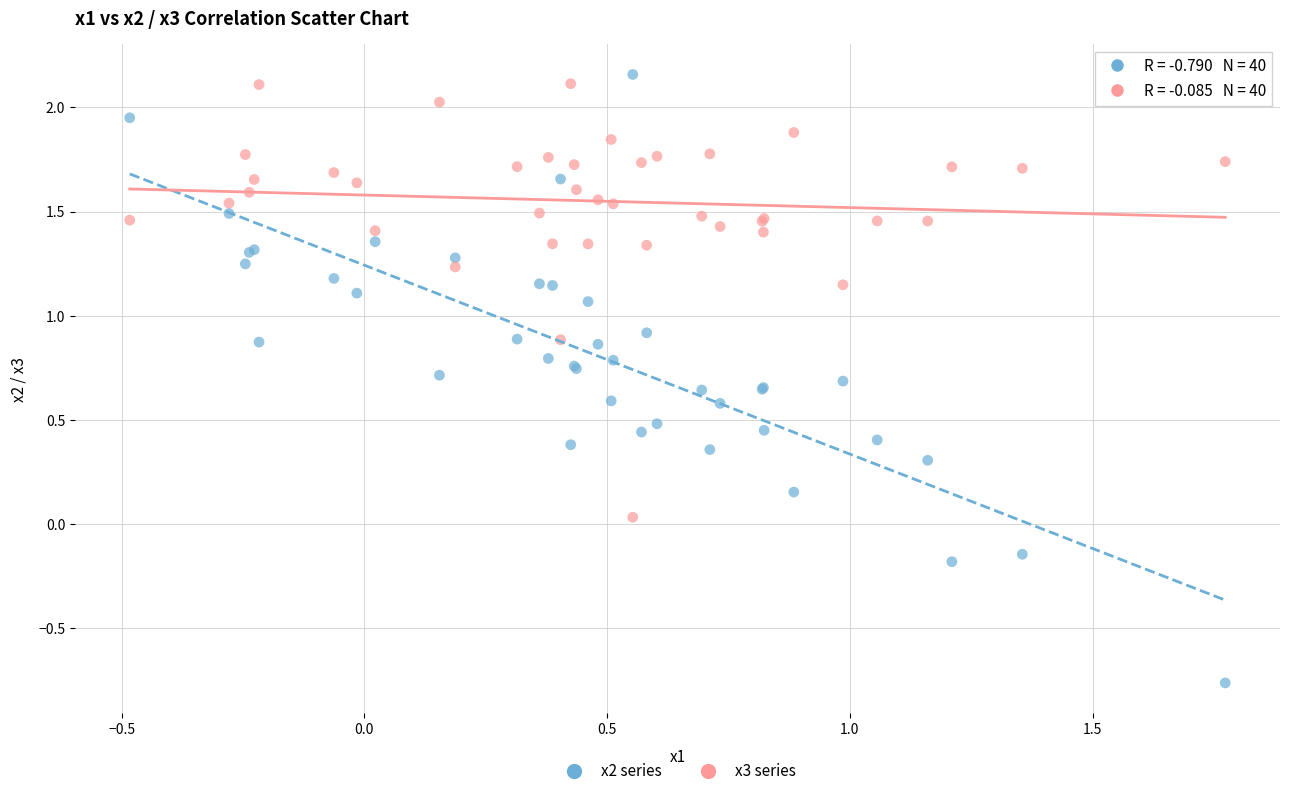

What is the X range (max minus min) for the scatter plot?

2.3